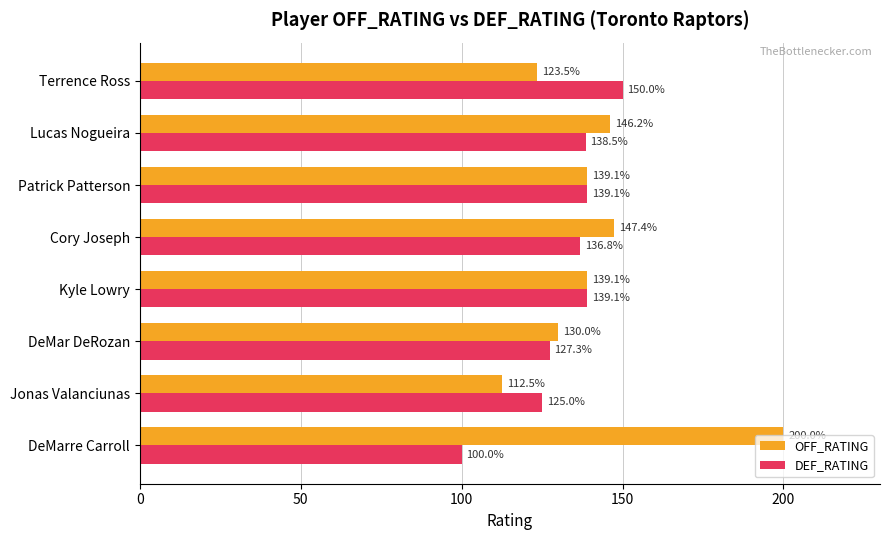

List the series in order of their peak value, highest first.

OFF_RATING, DEF_RATING